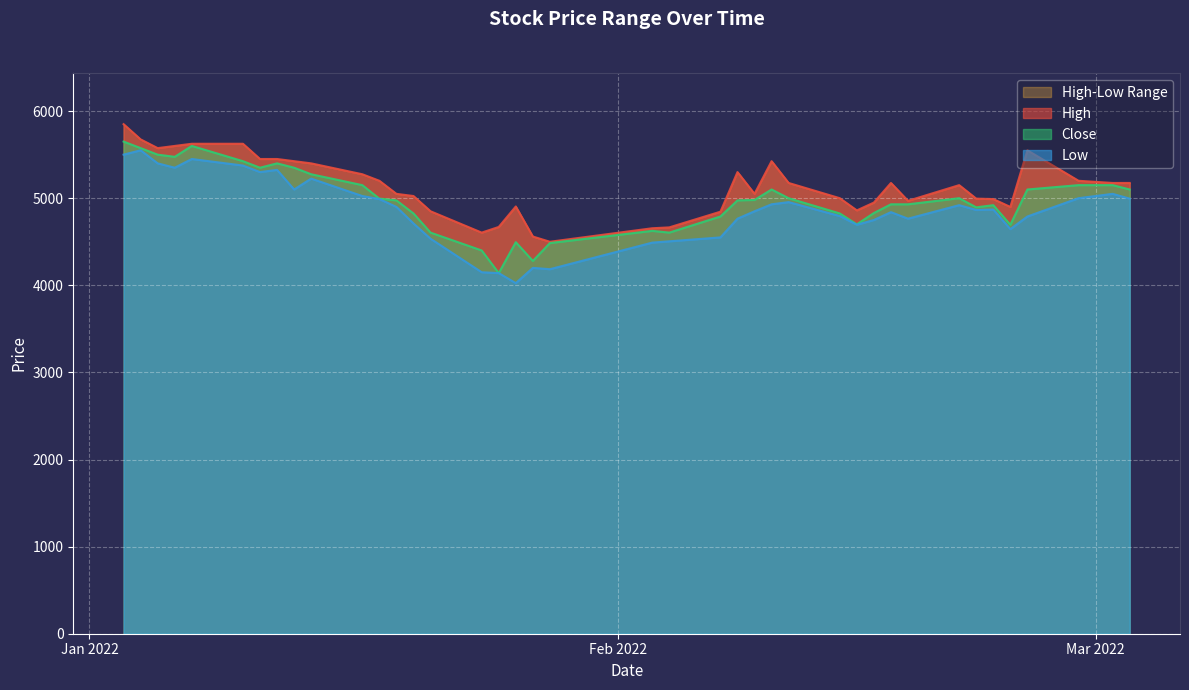

What is the average value of the Low series?

4862